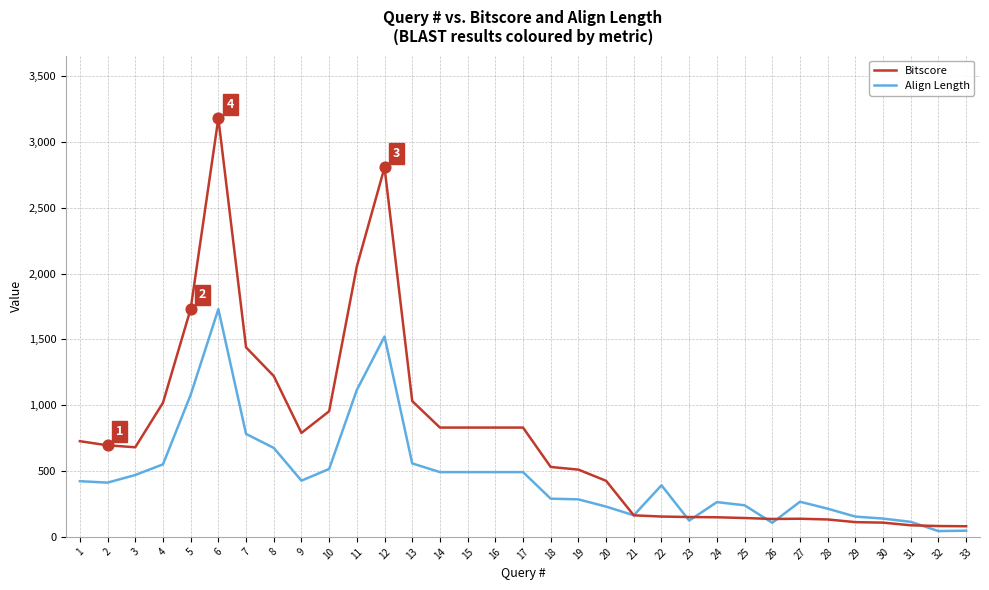

Is the value of Bitscore at 17 greater than the value of Align Length at 26?

Yes